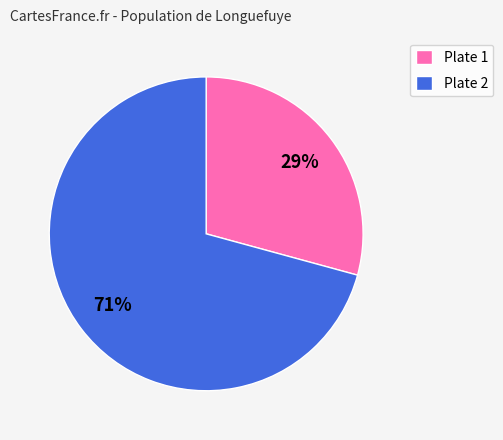

To the nearest percent, what is the difference between the largest and smallest slice percentages?

42%